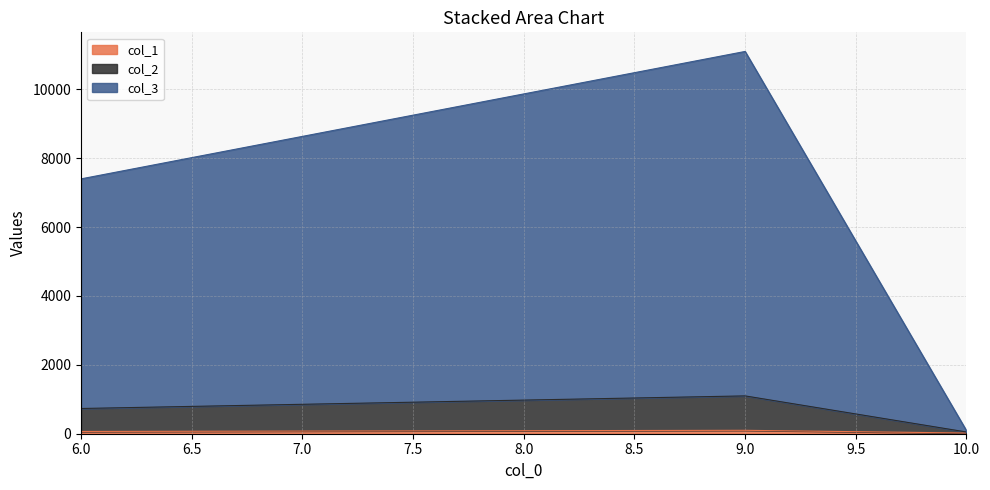

What is the sum of all col_2 values?

3710